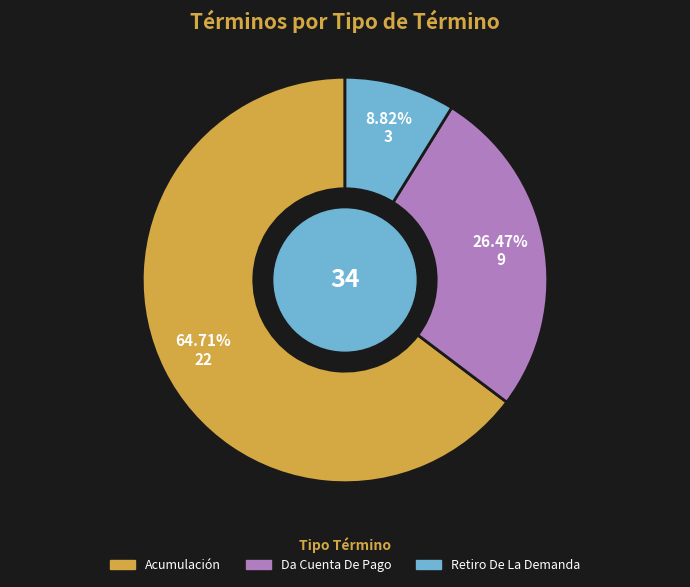

The Acumulación slice represents 72% of the pie. True or false?

False